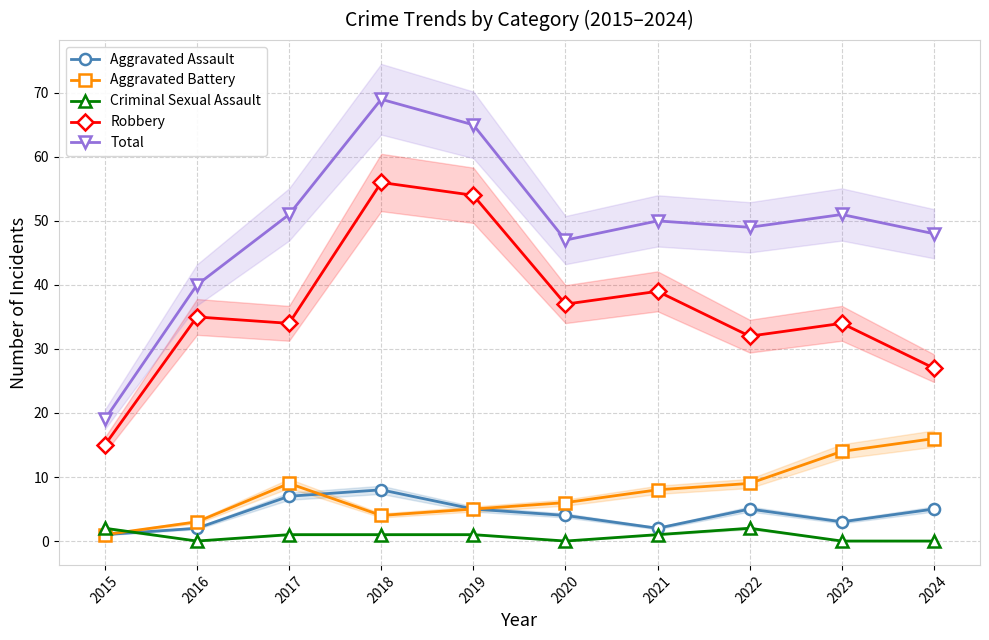

How many times do Criminal Sexual Assault and Aggravated Assault cross each other?

1